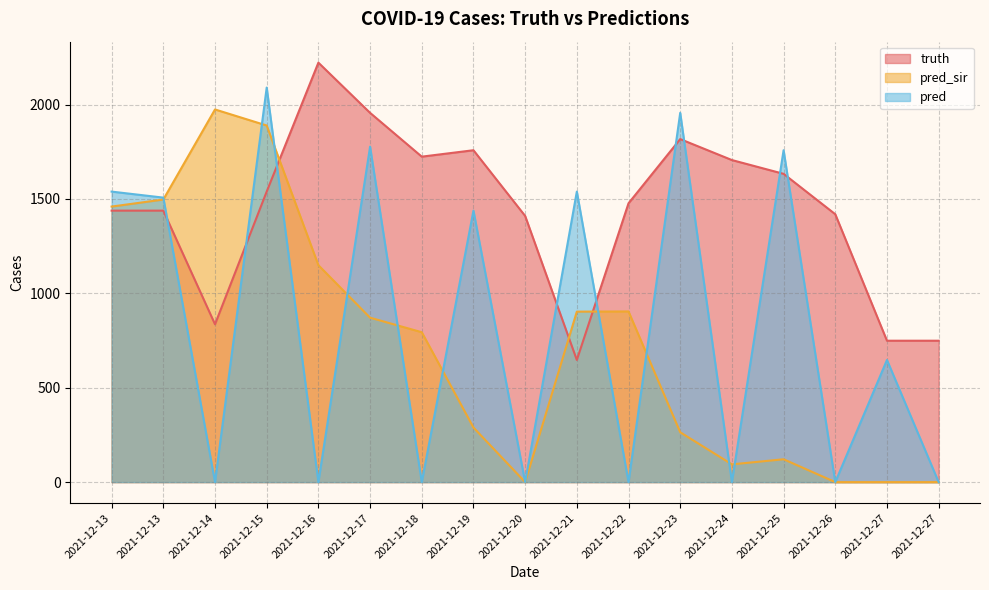

How many interior local peaks does the truth series have?

3